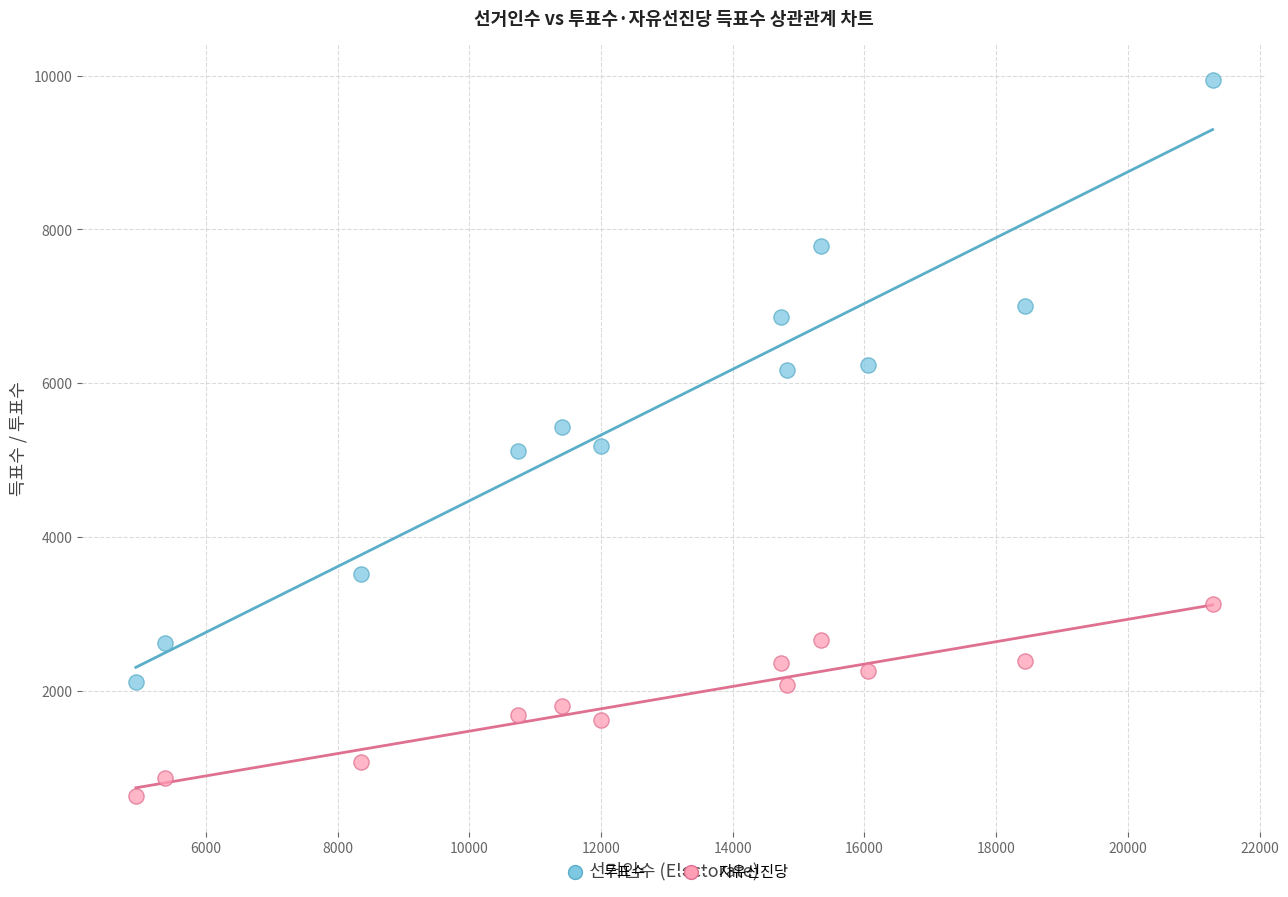

Which series contains the lowest Y value?

자유선진당